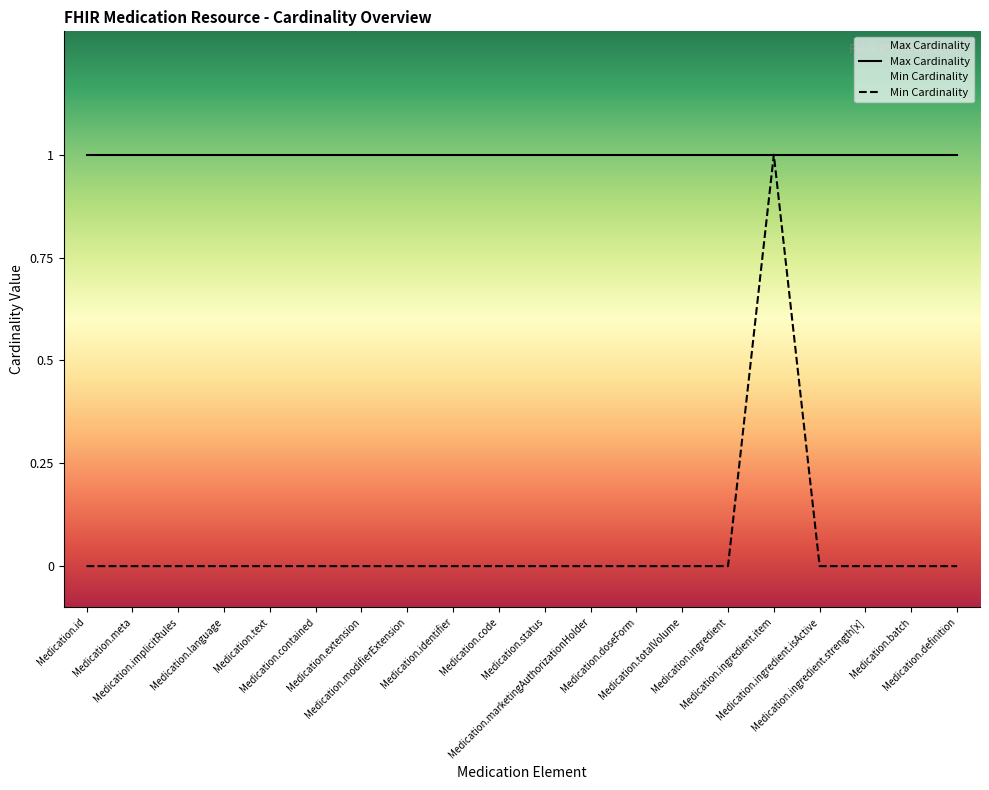

What is the difference between the values at Medication.totalVolume and Medication.ingredient.item?

1